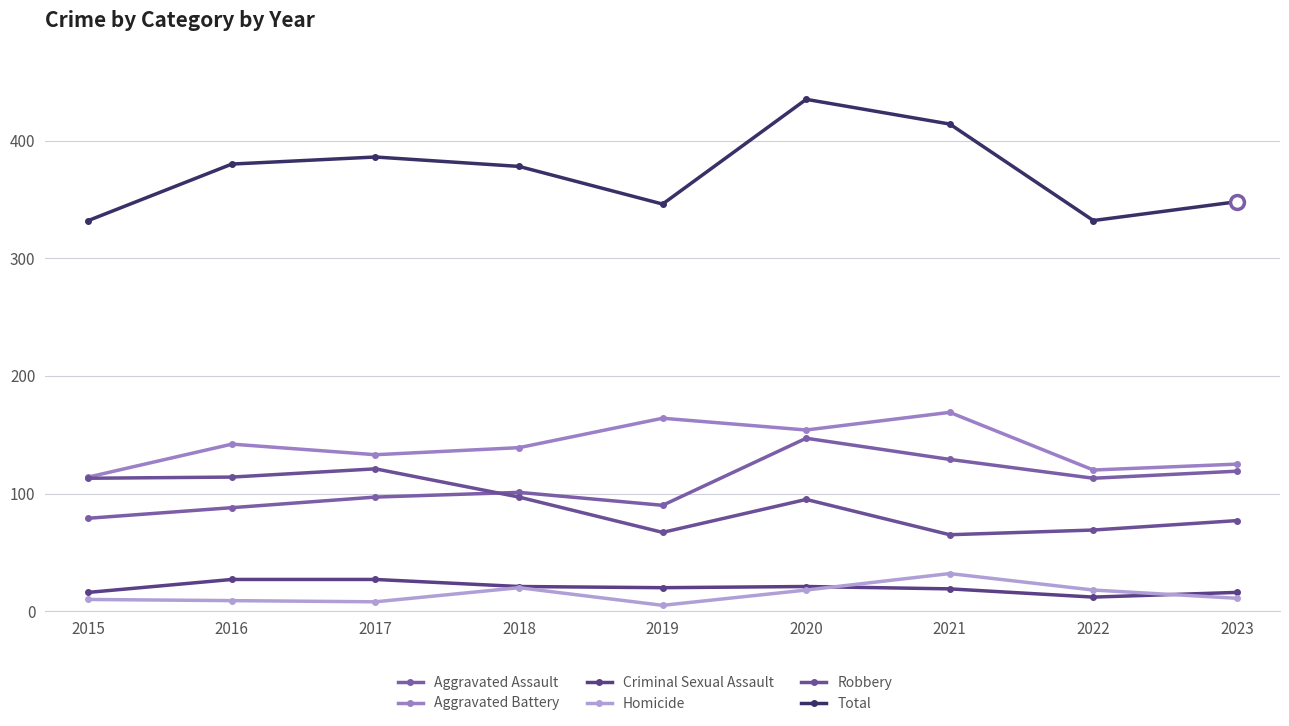

Between 2022 and 2023, which series saw the biggest shift?

Total